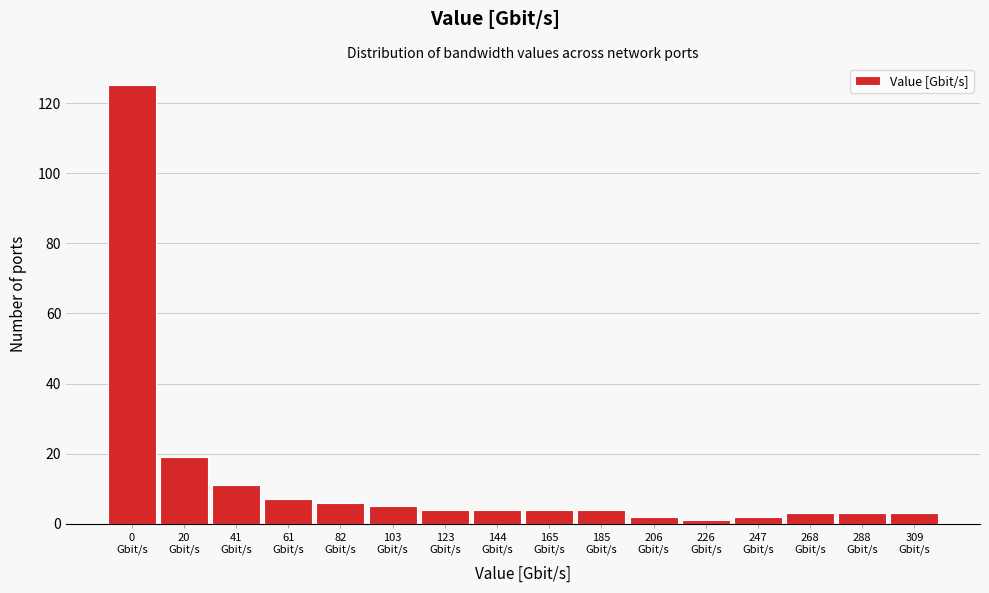

Reading right to left, extract all data points from this chart.

3	3	3	2	1	2	4	4	4	4	5	6	7	11	19	125